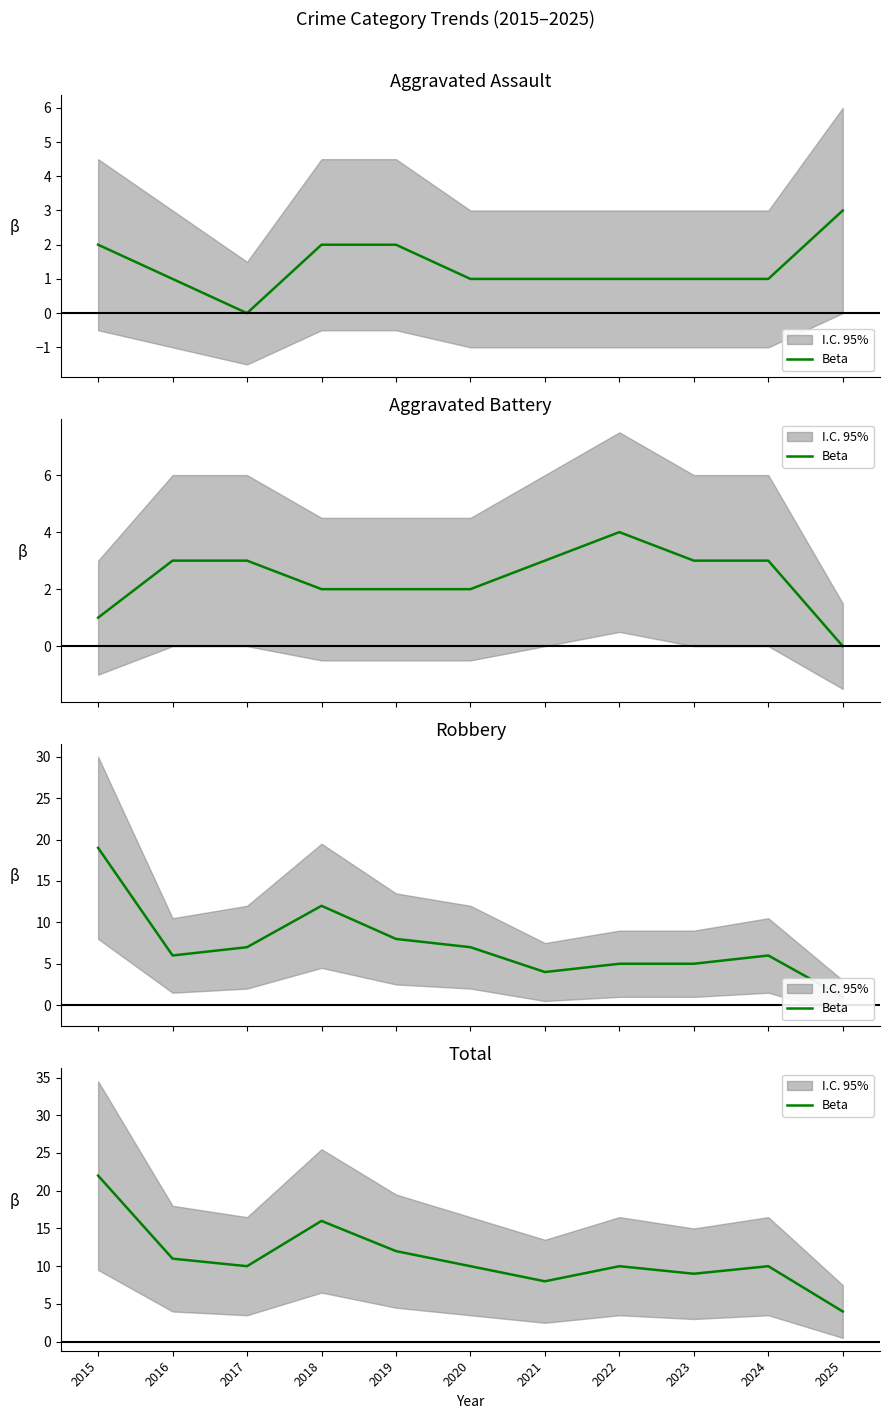

Which label corresponds to the smallest value in the chart?

2025